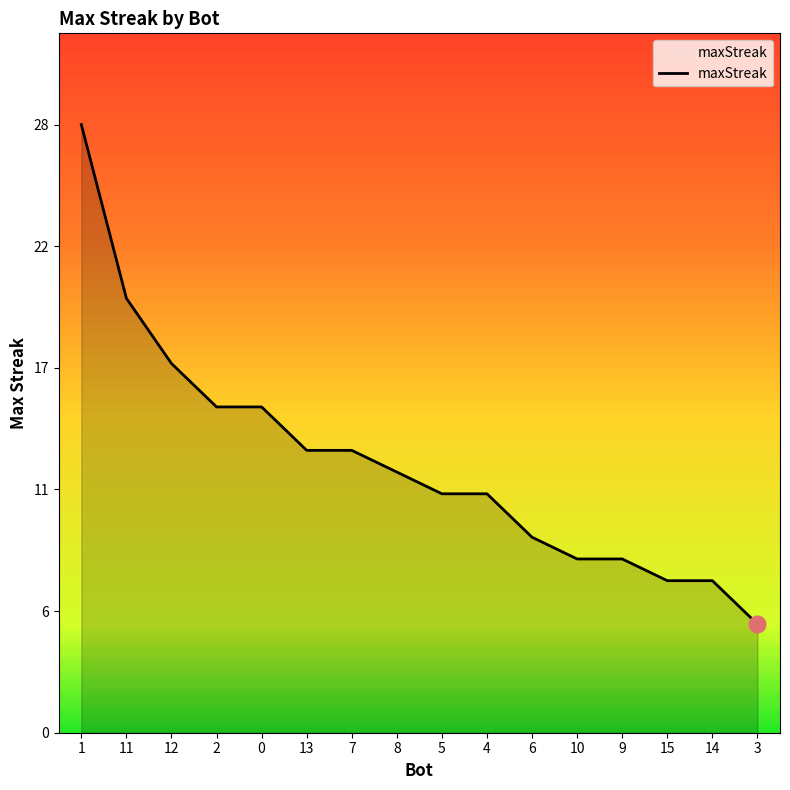

Is this an area chart (filled region under the line)?

Yes